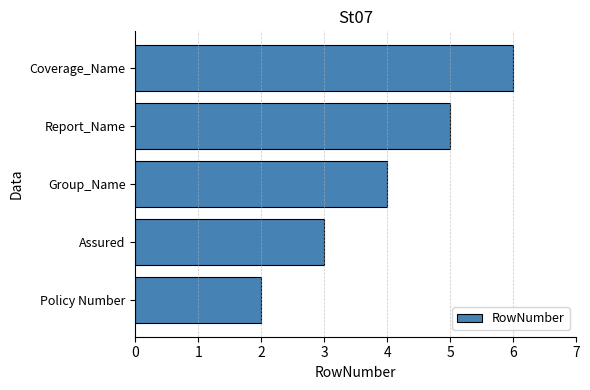

Reading top to bottom, what are all the values shown in this chart?

6	5	4	3	2